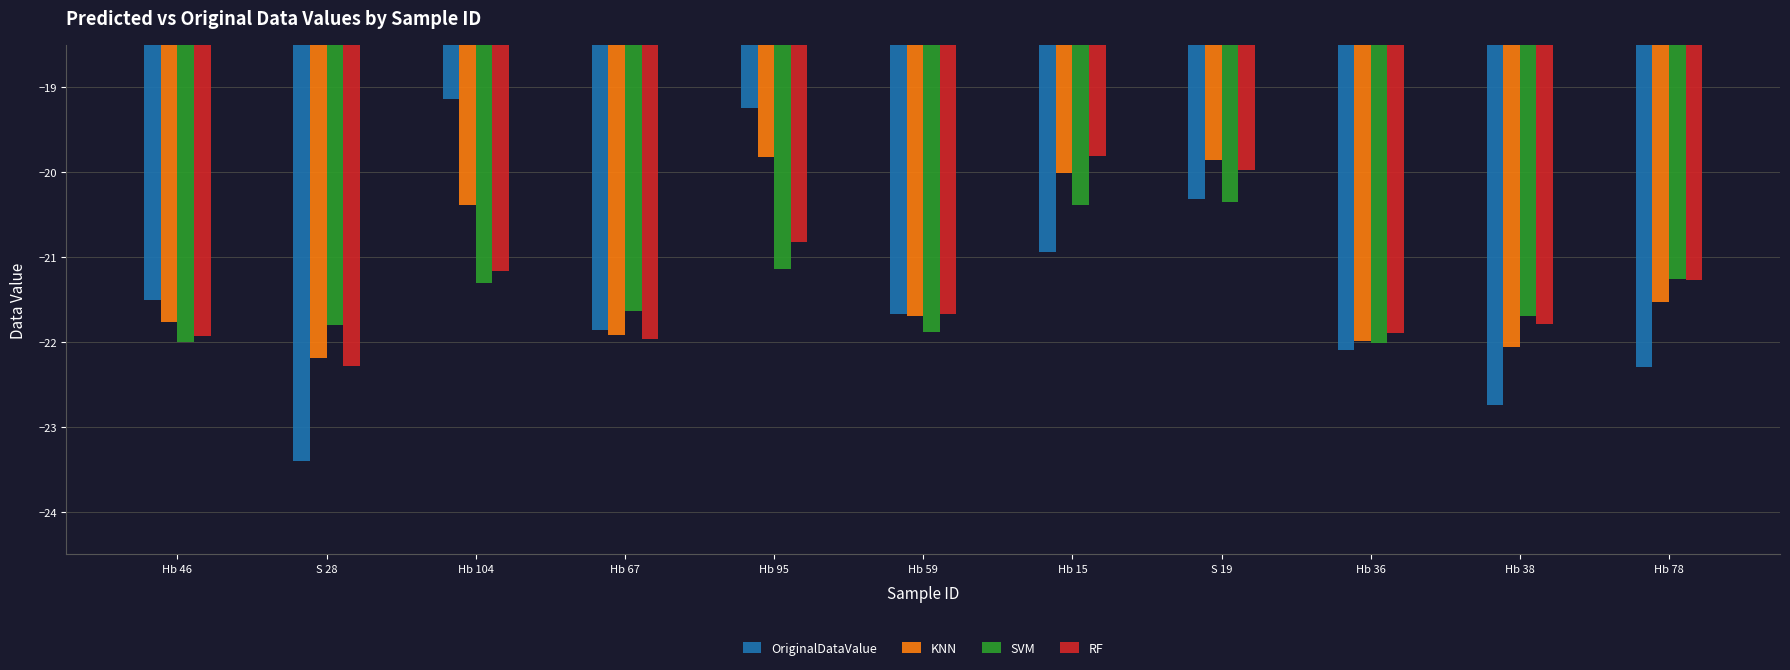

How many groups of bars are there?

11